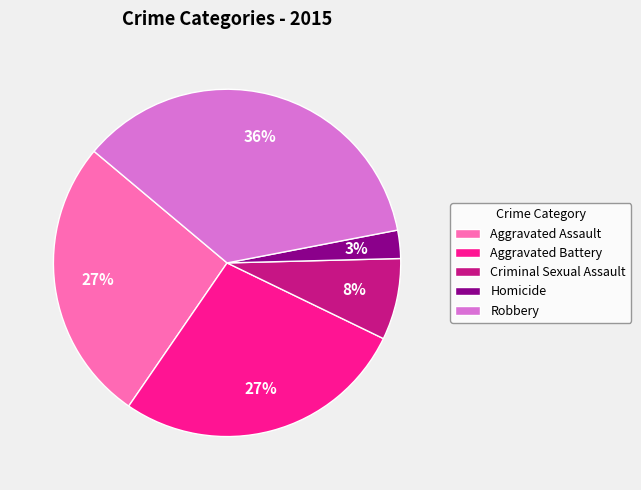

To the nearest percent, what is the difference between the largest and smallest slice percentages?

33%